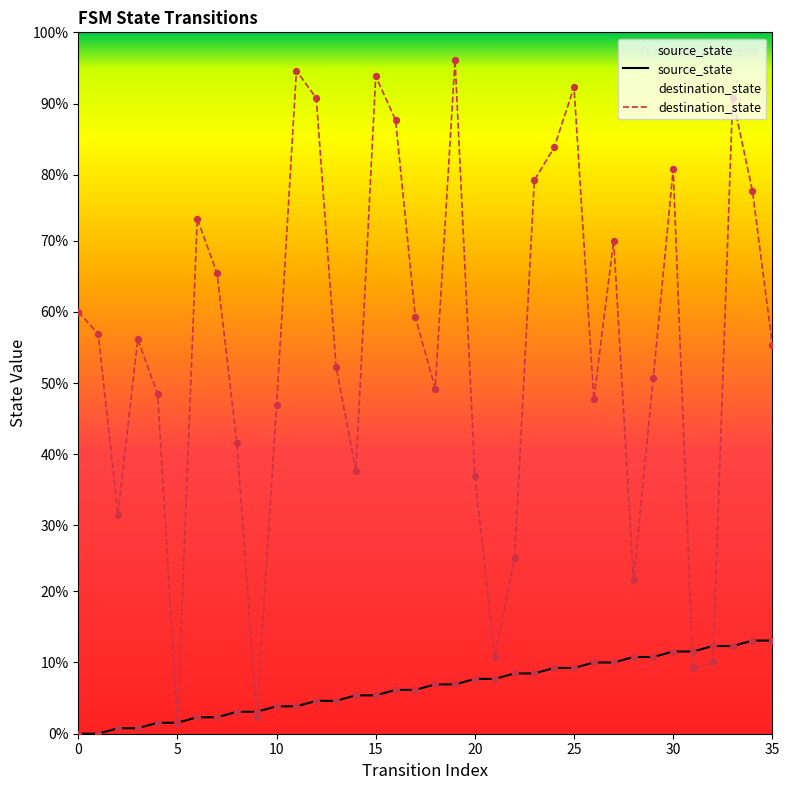

What are all the series names shown in the legend?

source_state, destination_state